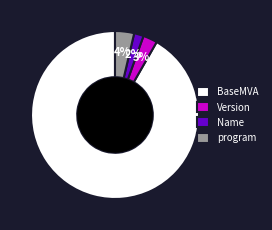

To the nearest percent, what is the average slice percentage?

25%